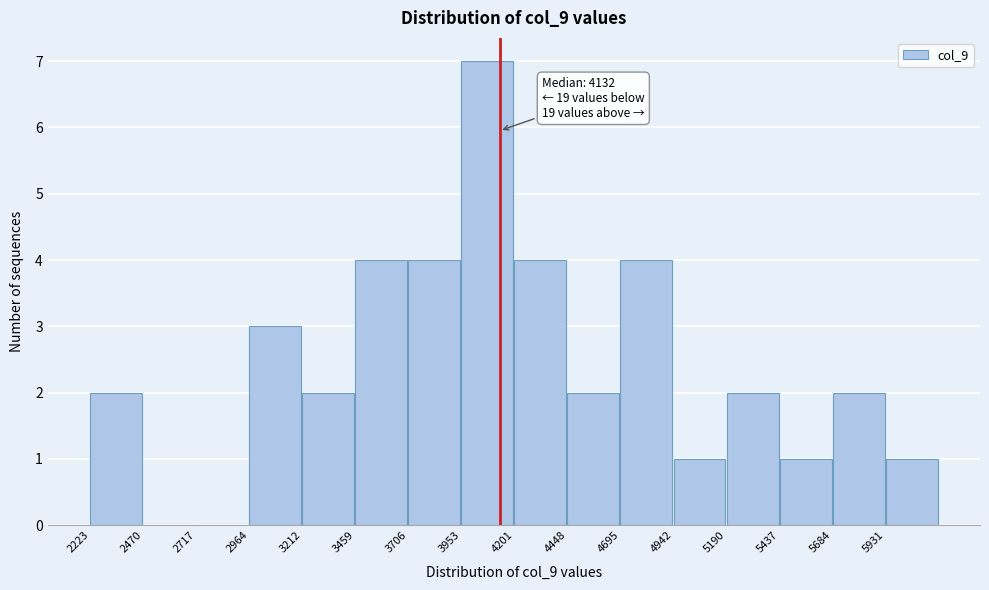

Over which range of the x-axis is the bar tallest?

3950 to 4200